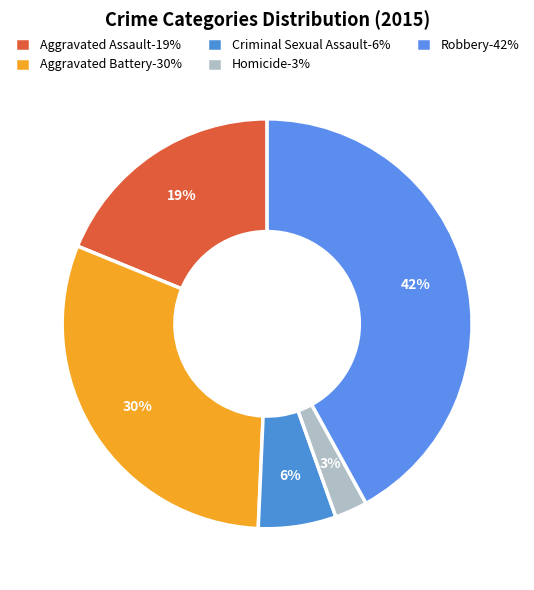

Count the number of slices in the pie.

5